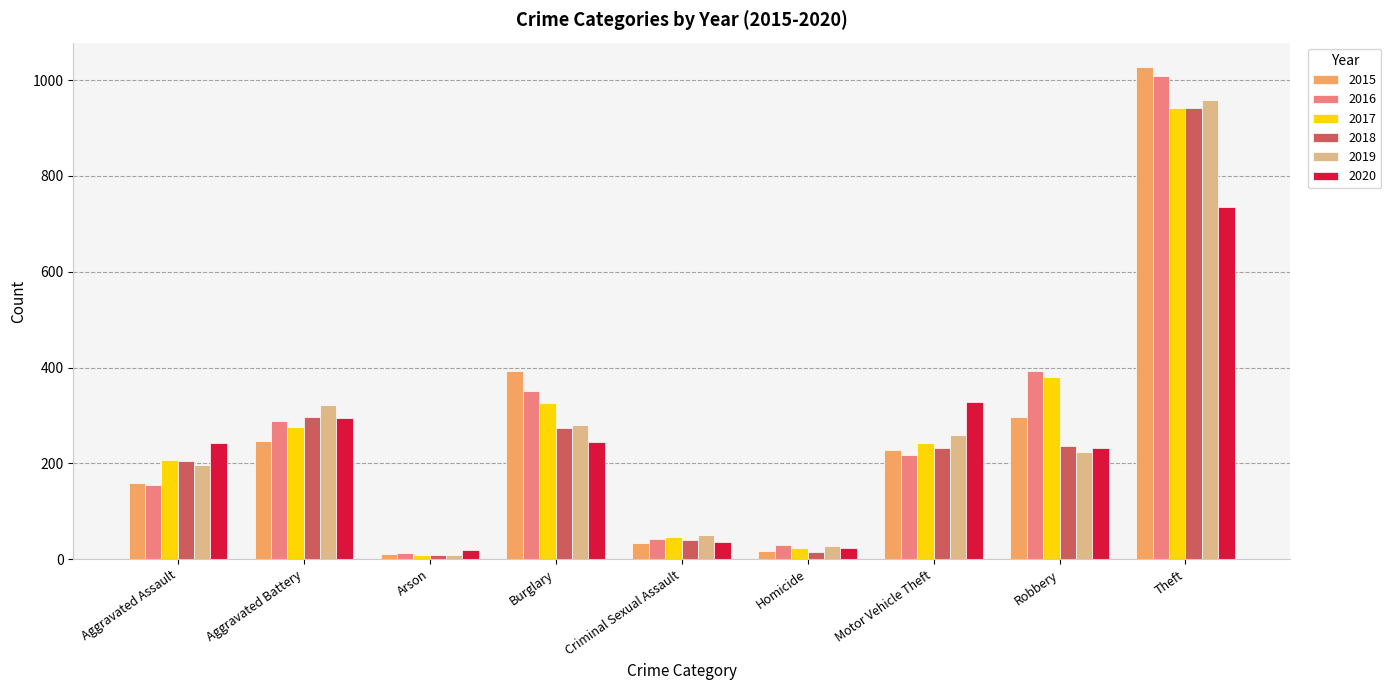

How many data points in 2016 are less than 218?

4